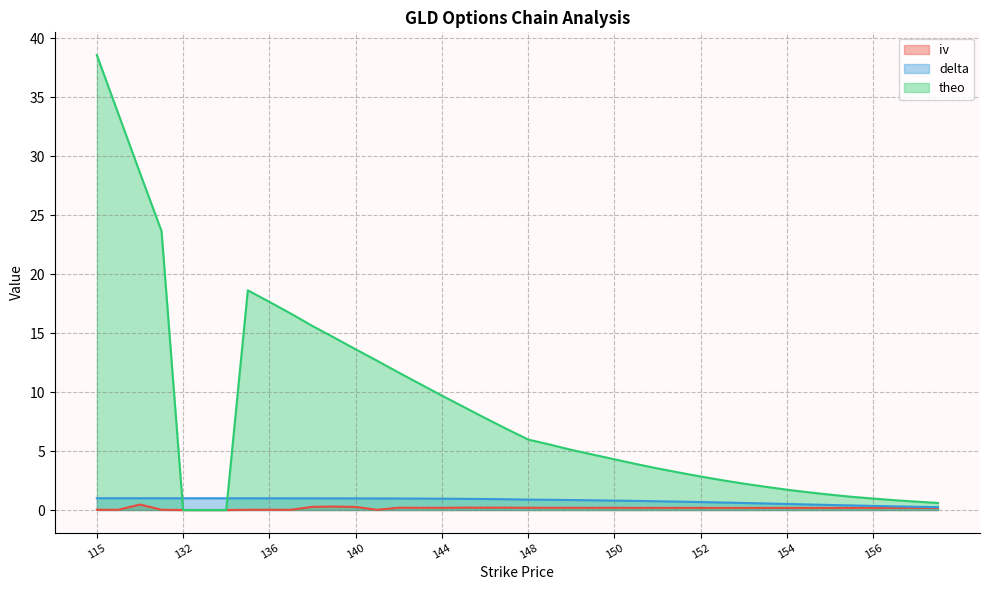

At which label is delta closest to 0?

157.5